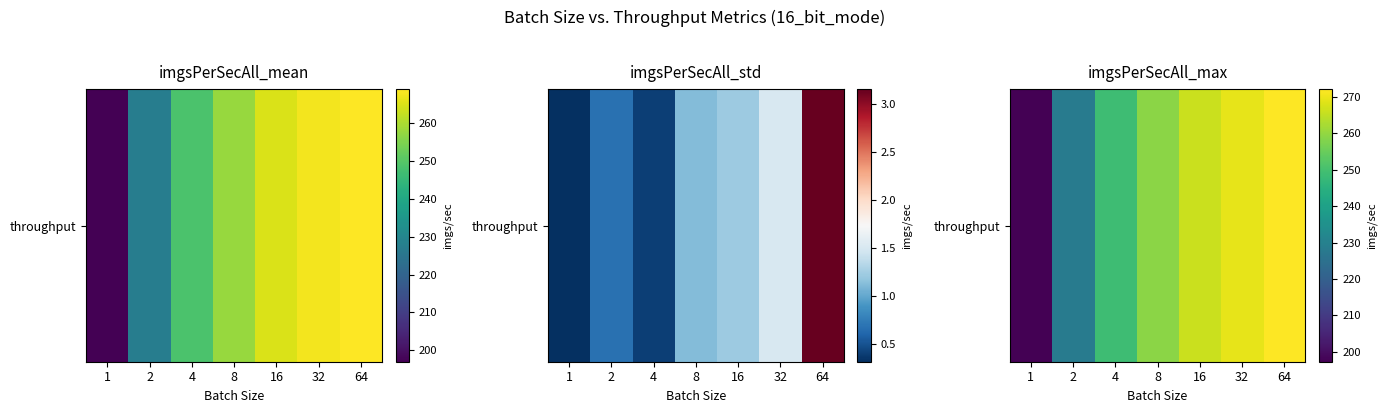

Rank the categories by value from highest to lowest.

64, 32, 16, 8, 4, 2, 1